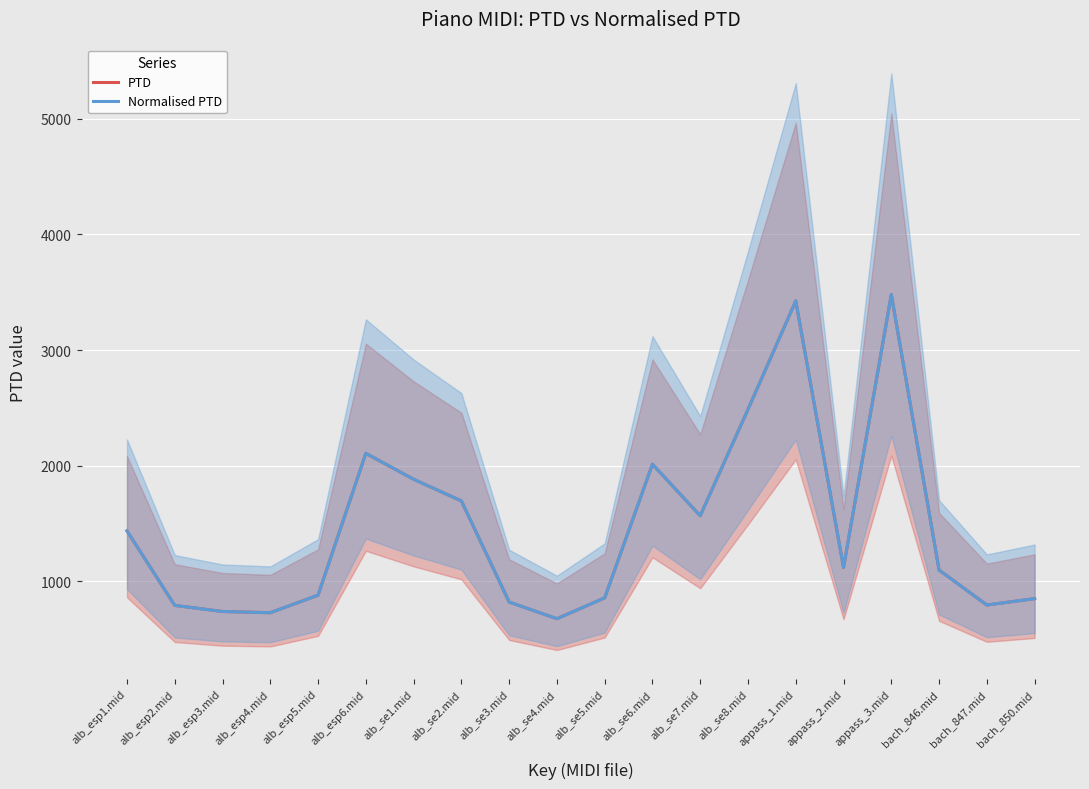

How many distinct data groups are displayed?

2